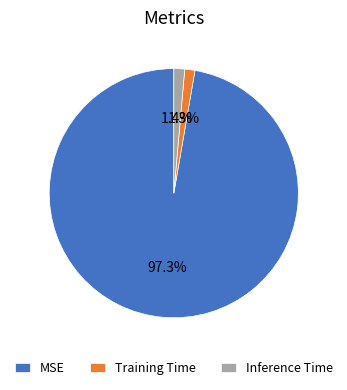

True or false: Inference Time accounts for 1% of the total.

True